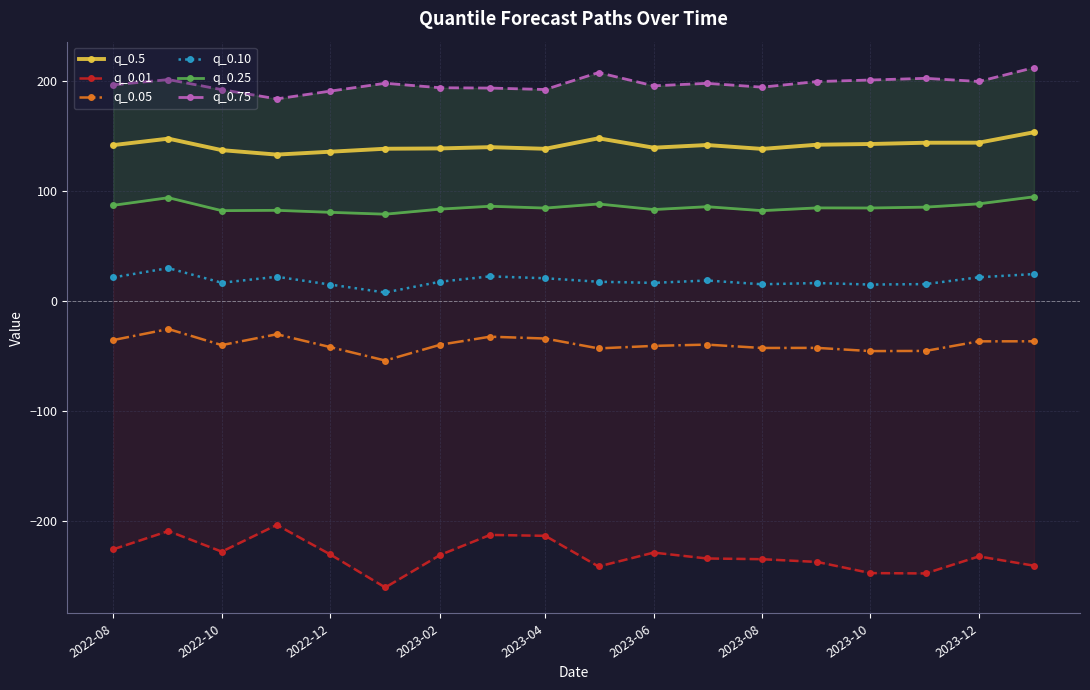

What is the difference between the second highest and minimum values in the q_0.10 series?

16.8